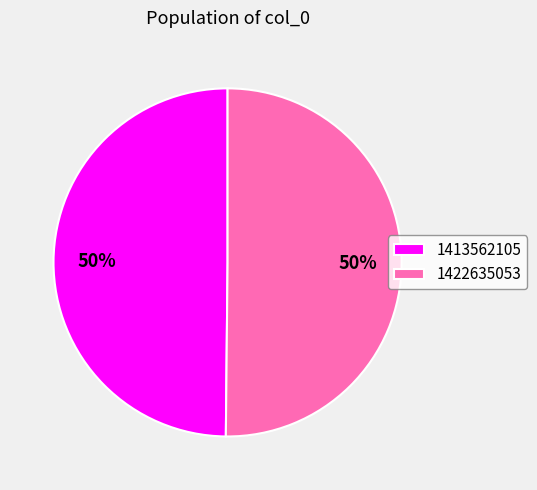

To the nearest percent, what is the average slice percentage?

50%